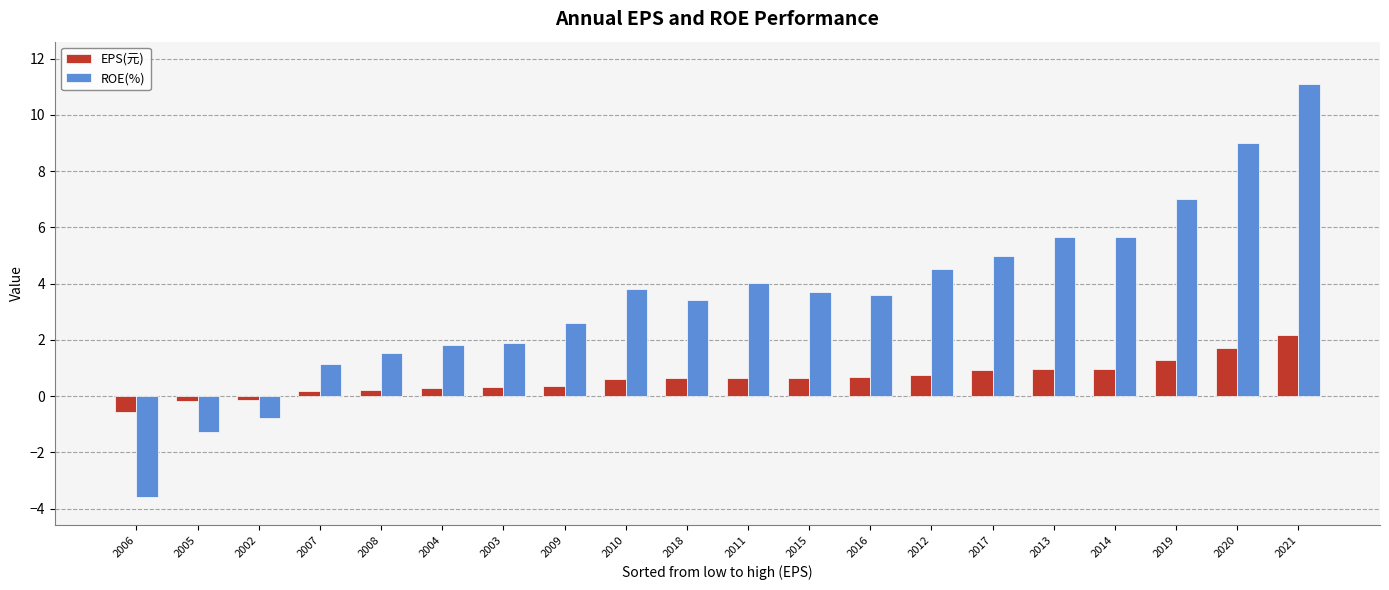

What is the total value across all series at 2010?

4.4